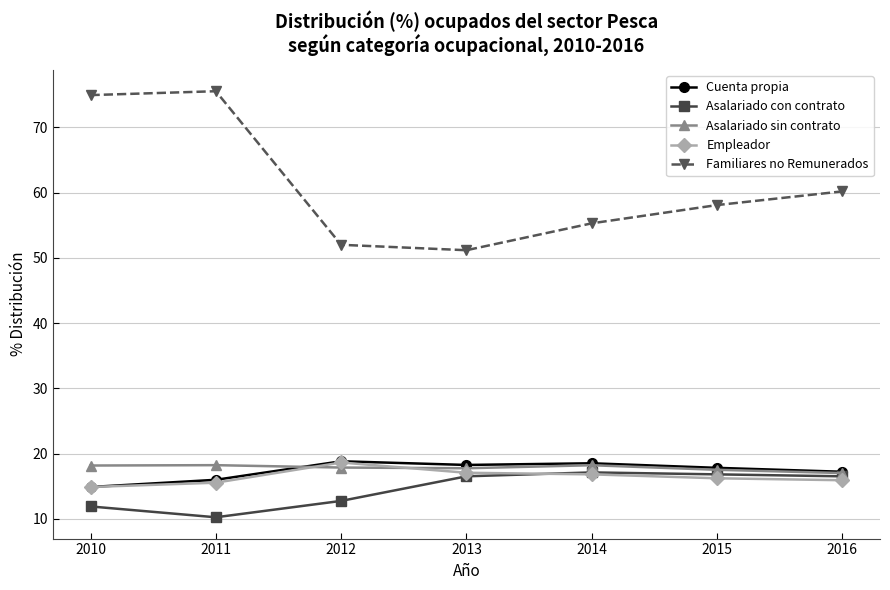

What are all the series names shown in the legend?

Cuenta propia, Asalariado con contrato, Asalariado sin contrato, Empleador, Familiares no Remunerados